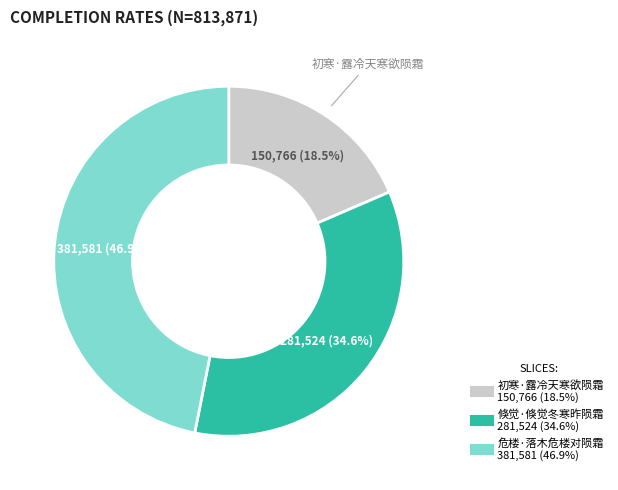

Does 危楼·落木危楼对陨霜 represent more than half of the total?

No